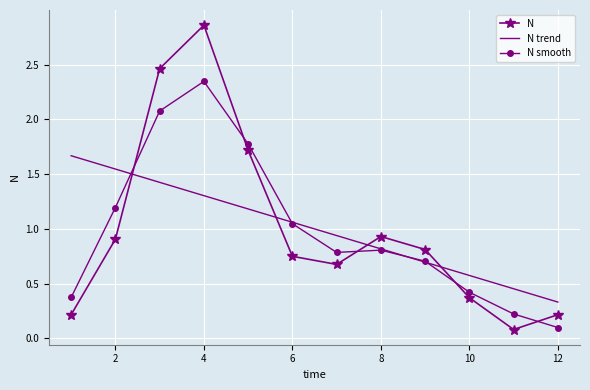

Rank the series by their maximum value, from lowest to highest.

N trend, N smooth, N